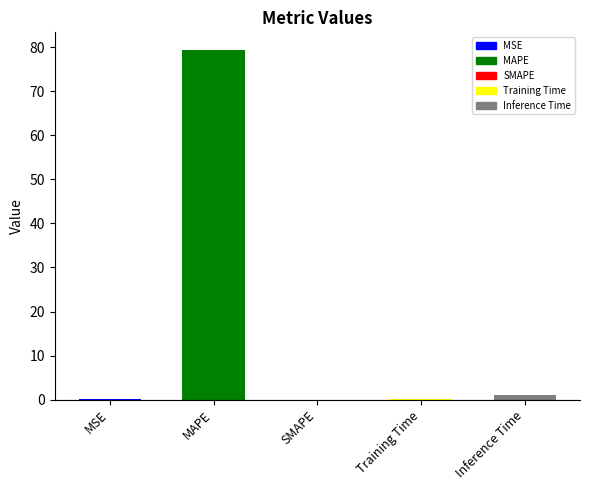

What is the change in value from SMAPE to Inference Time?

+0.9